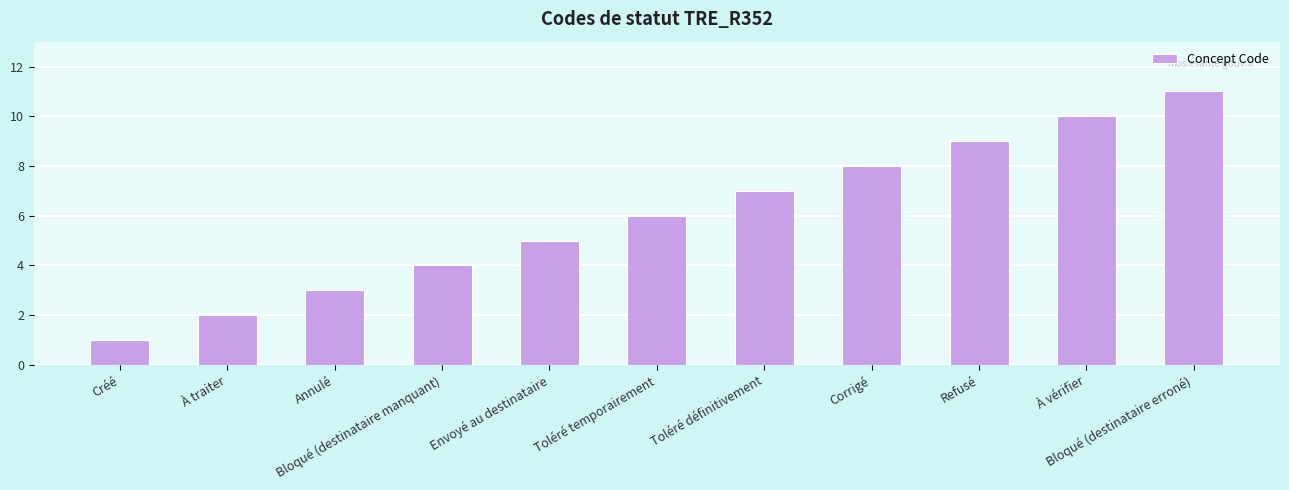

What is the difference between the maximum and second lowest values?

9